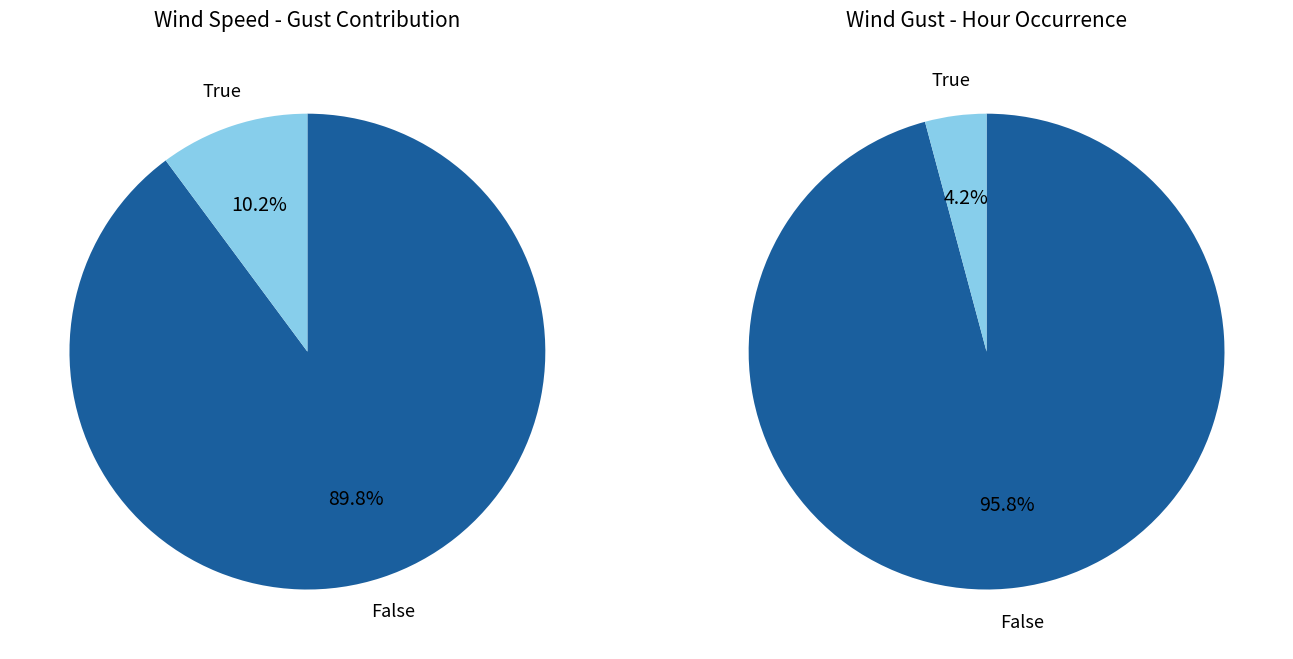

Combined, do 5 and 12 account for over 50%?

No